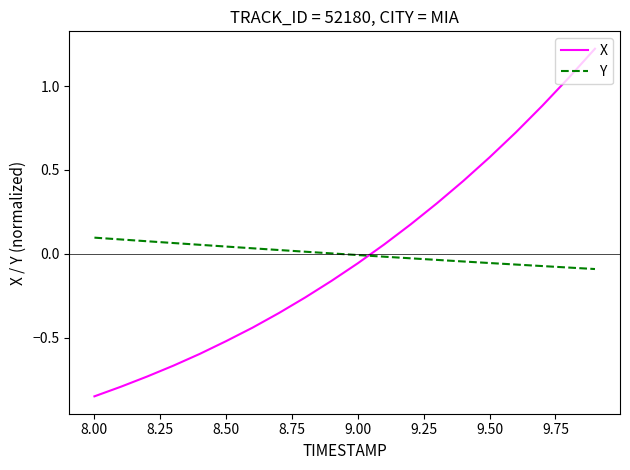

After their last crossing, which series has the higher values: X or Y?

X